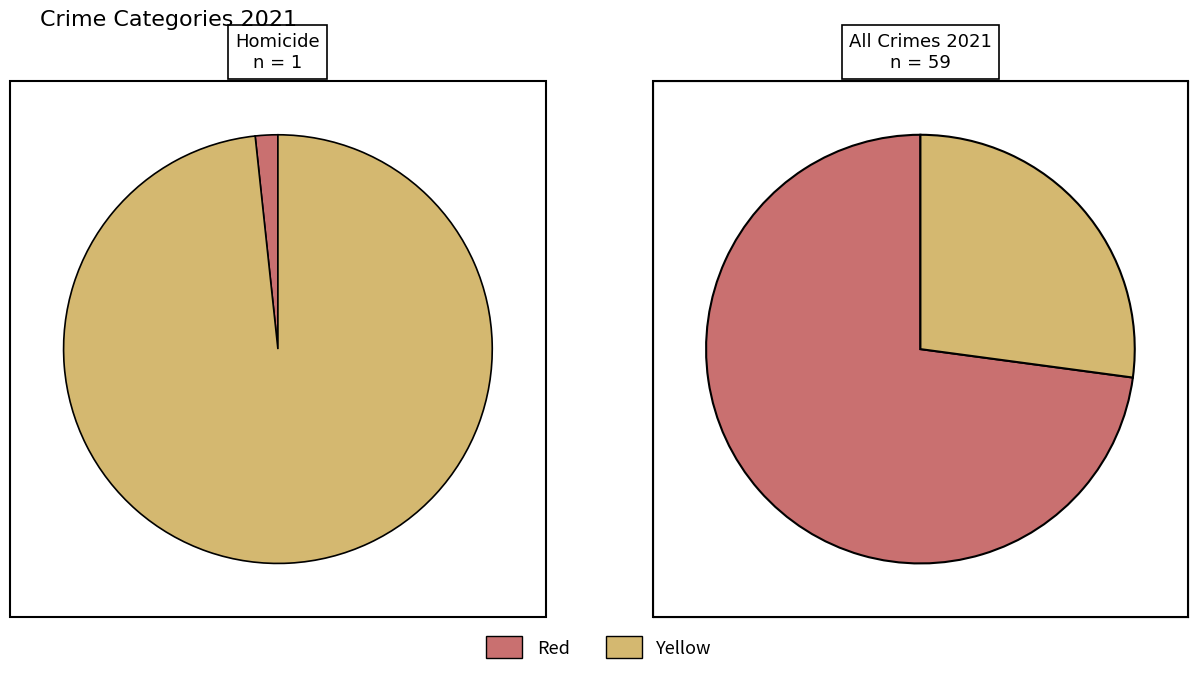

Is Homicide the majority of the pie?

No